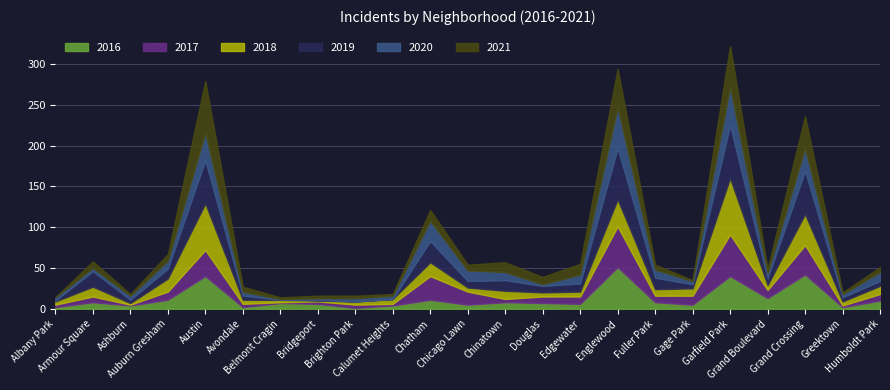

What is the label of the 16th point from the right?

Bridgeport